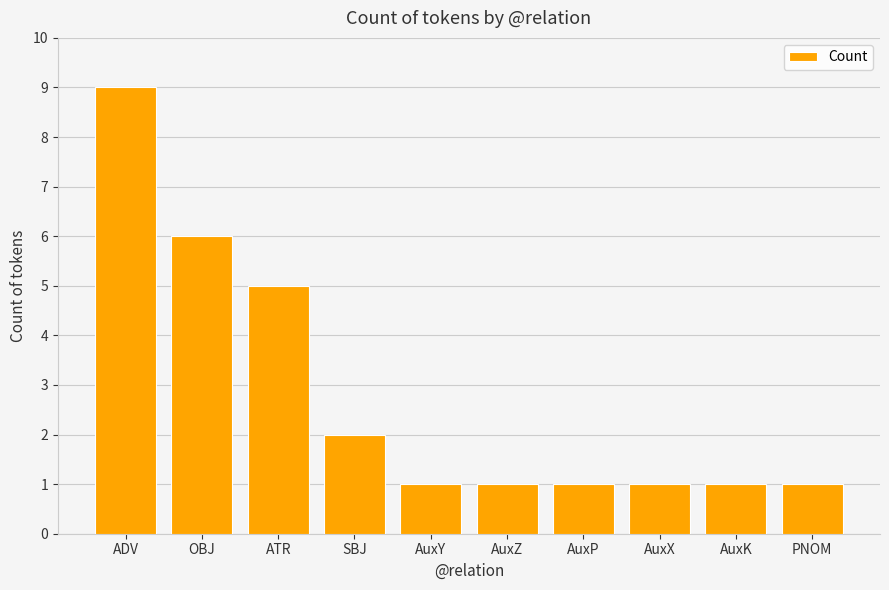

What is the change in value from ATR to AuxK?

-4